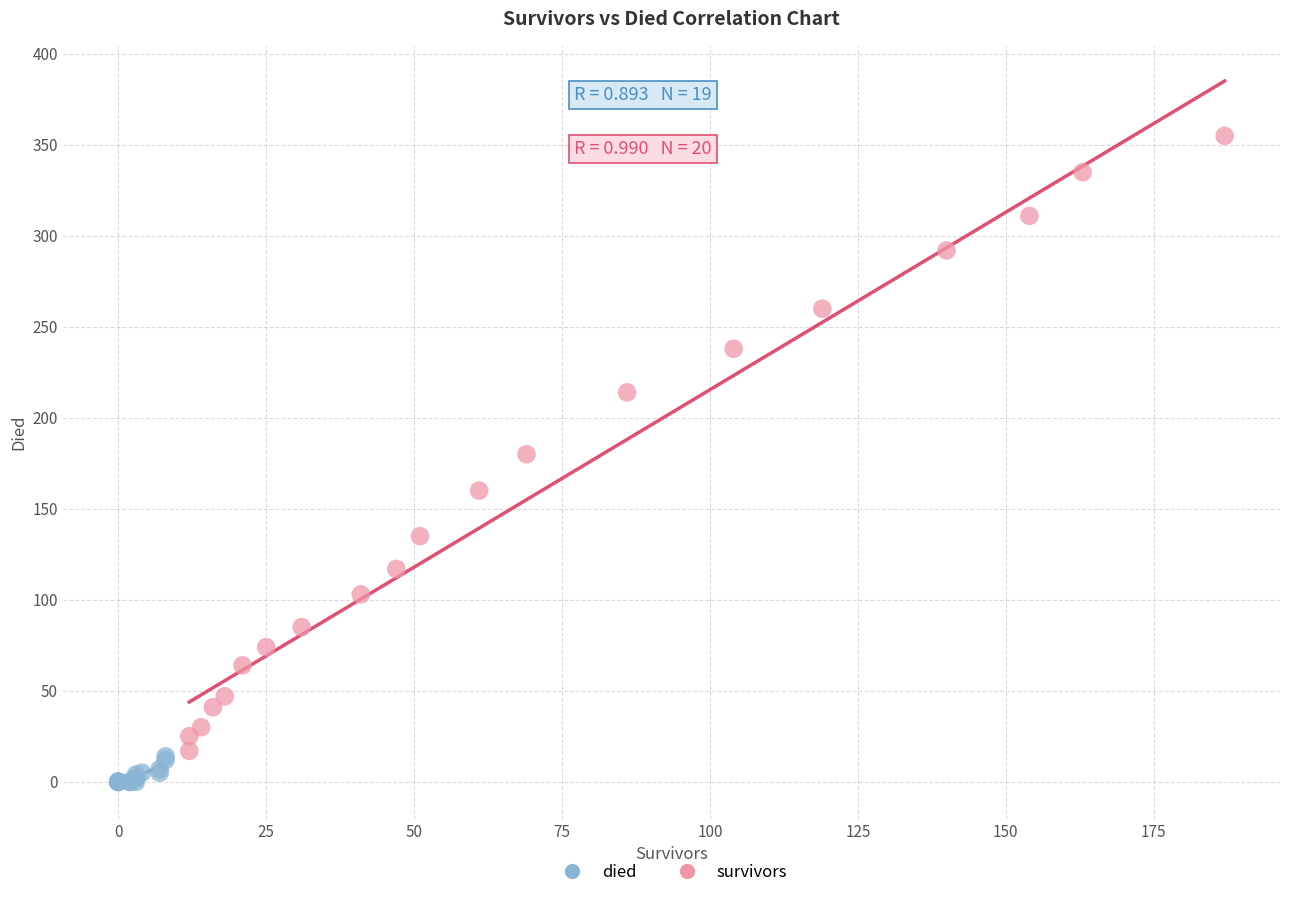

What are all the series names shown in the legend?

died, survivors